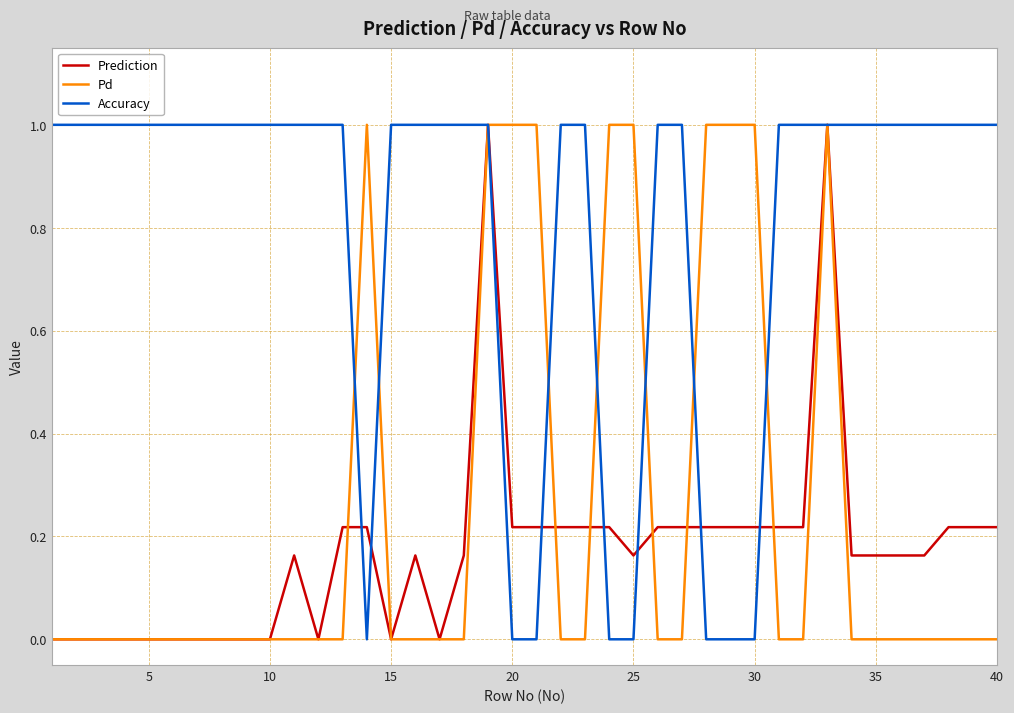

What is the maximum value shown in the chart?

1.0